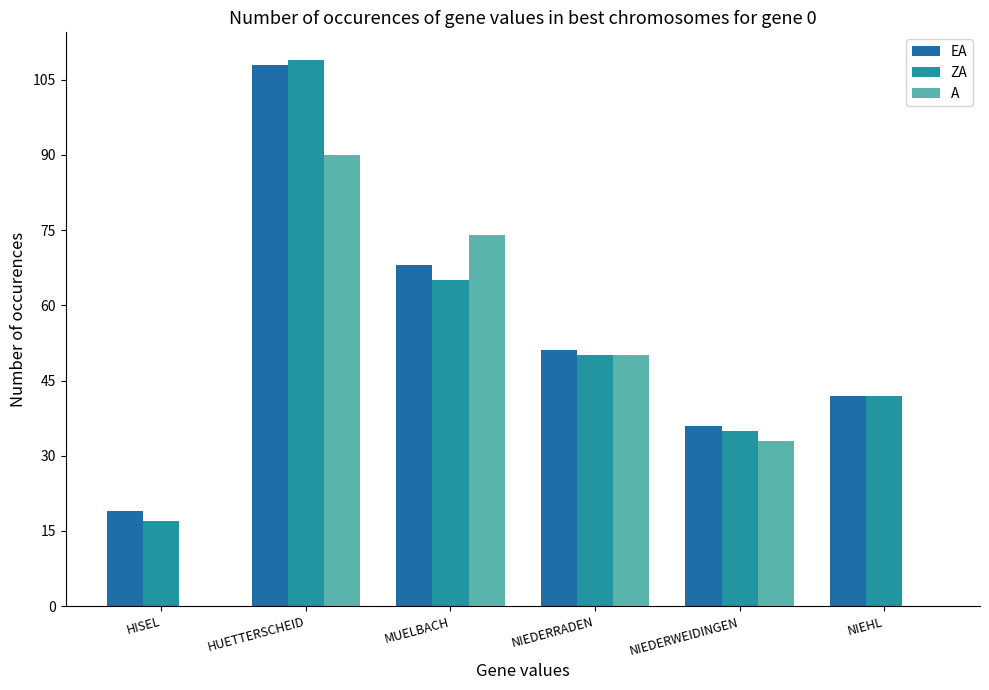

Count the number of data series in this chart.

3